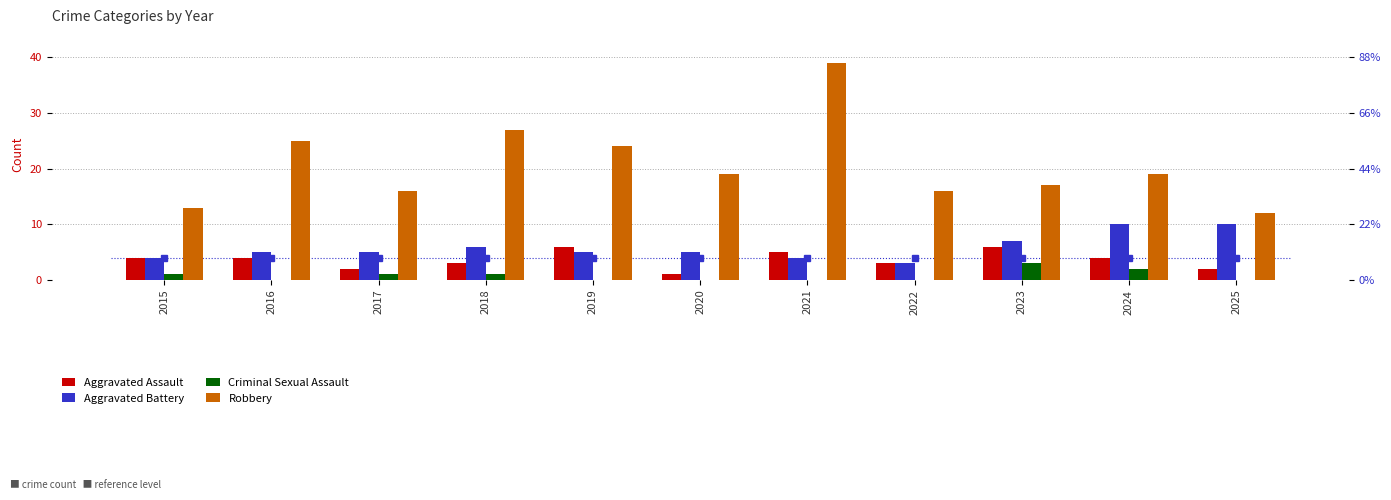

Reading left to right, extract all data points from this chart.

Aggravated Assault: 4	4	2	3	6	1	5	3	6	4	2
Aggravated Battery: 4	5	5	6	5	5	4	3	7	10	10
Criminal Sexual Assault: 1	0	1	1	0	0	0	0	3	2	0
Robbery: 13	25	16	27	24	19	39	16	17	19	12